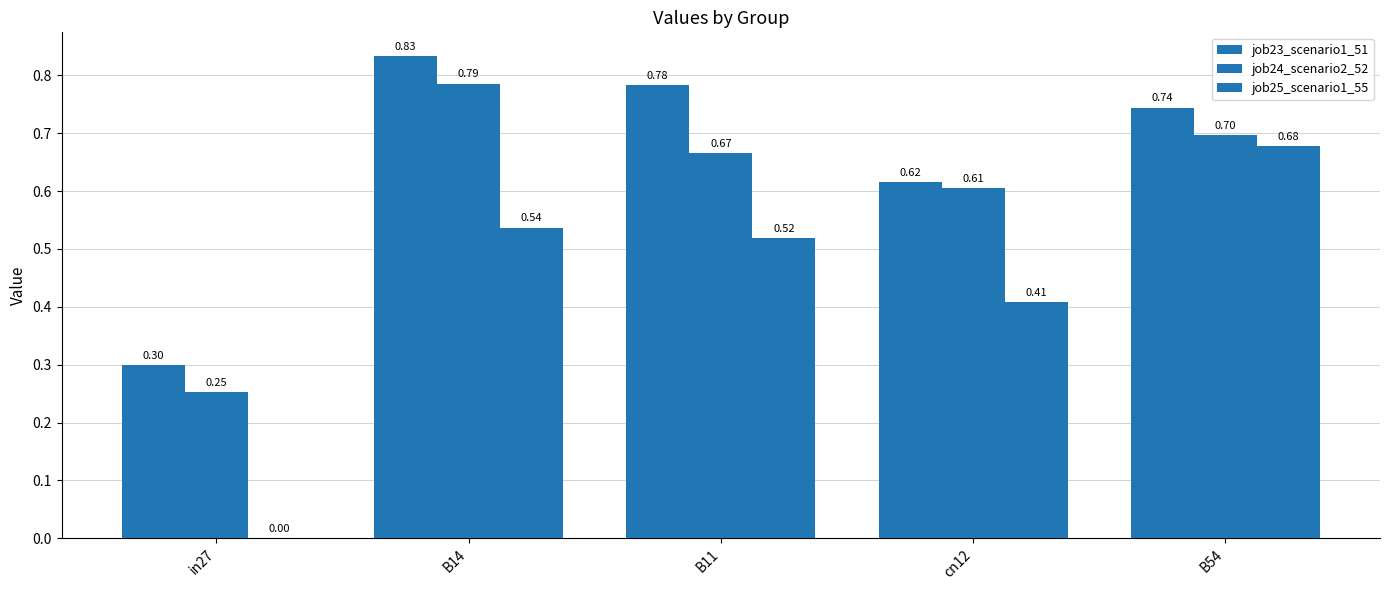

List the series in order of their peak value, lowest first.

job25_scenario1_55, job24_scenario2_52, job23_scenario1_51